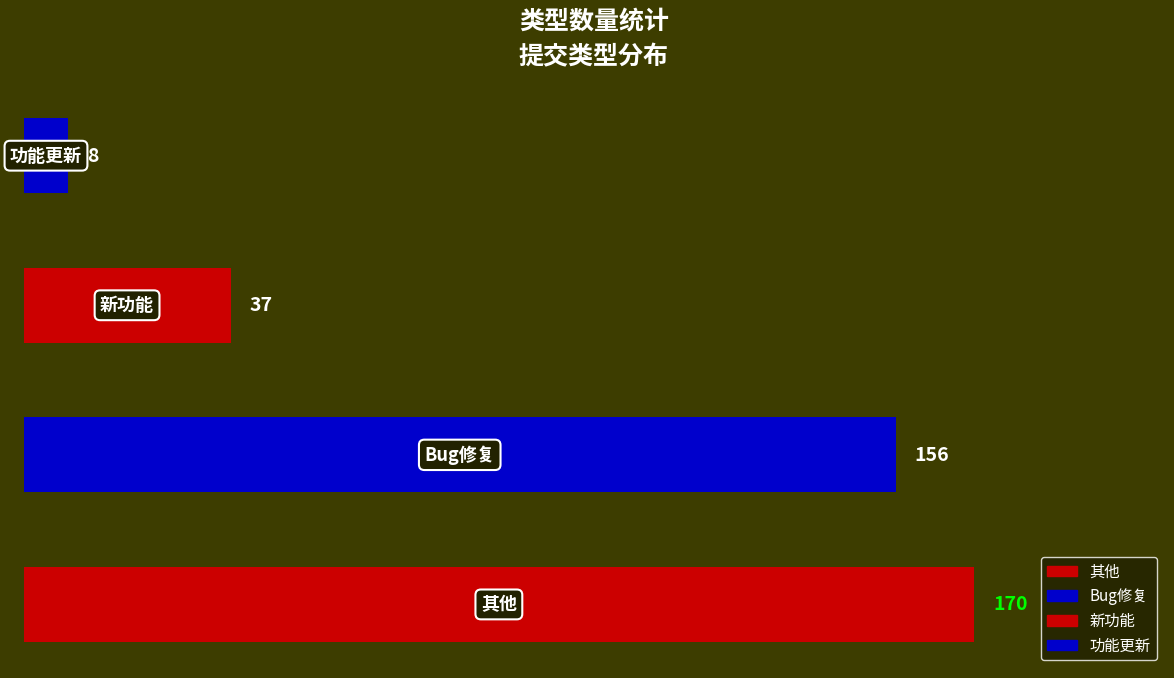

How many data points are above 156?

1